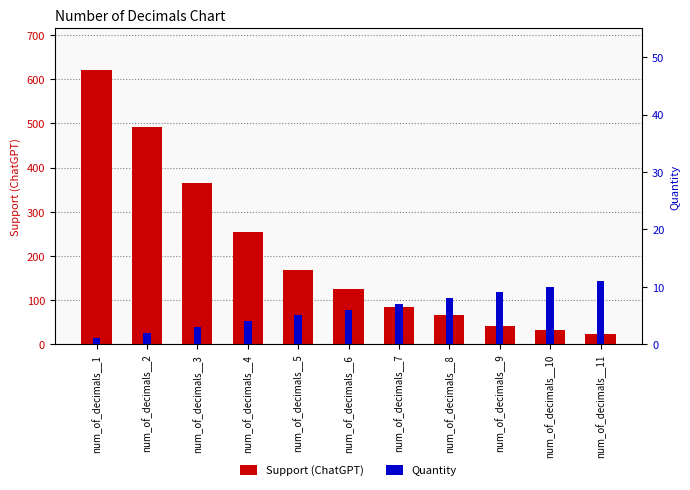

What is the sum of all Support (ChatGPT) values?

2270